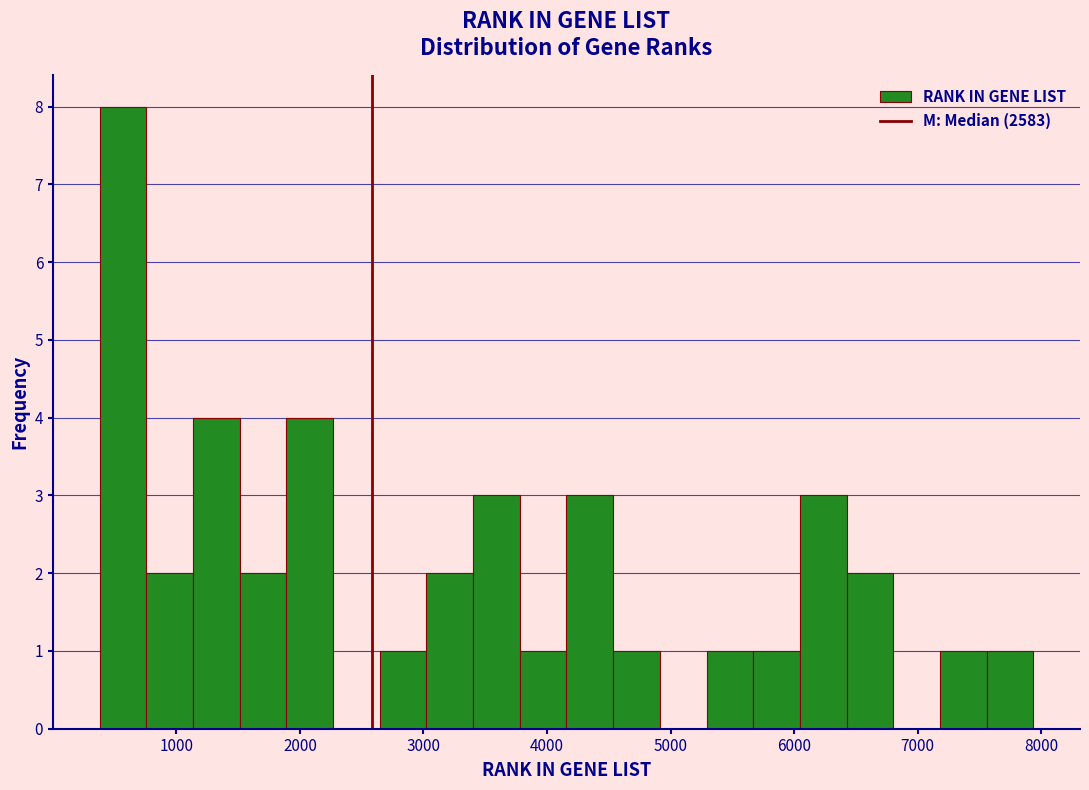

Read against the x-axis, roughly where is the centre of the tallest bar?

600